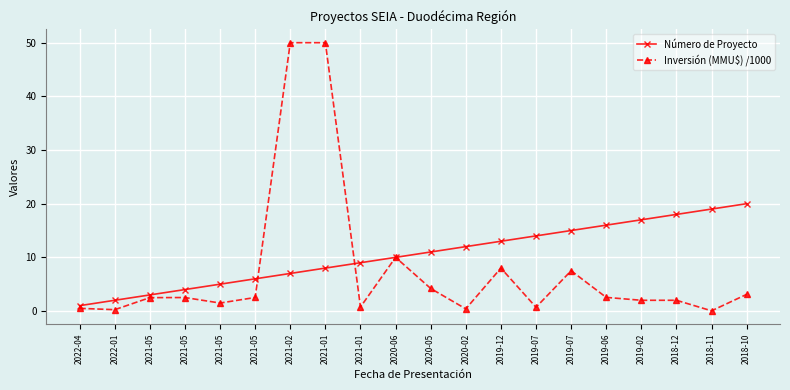

How many categories are shown in the chart?

20